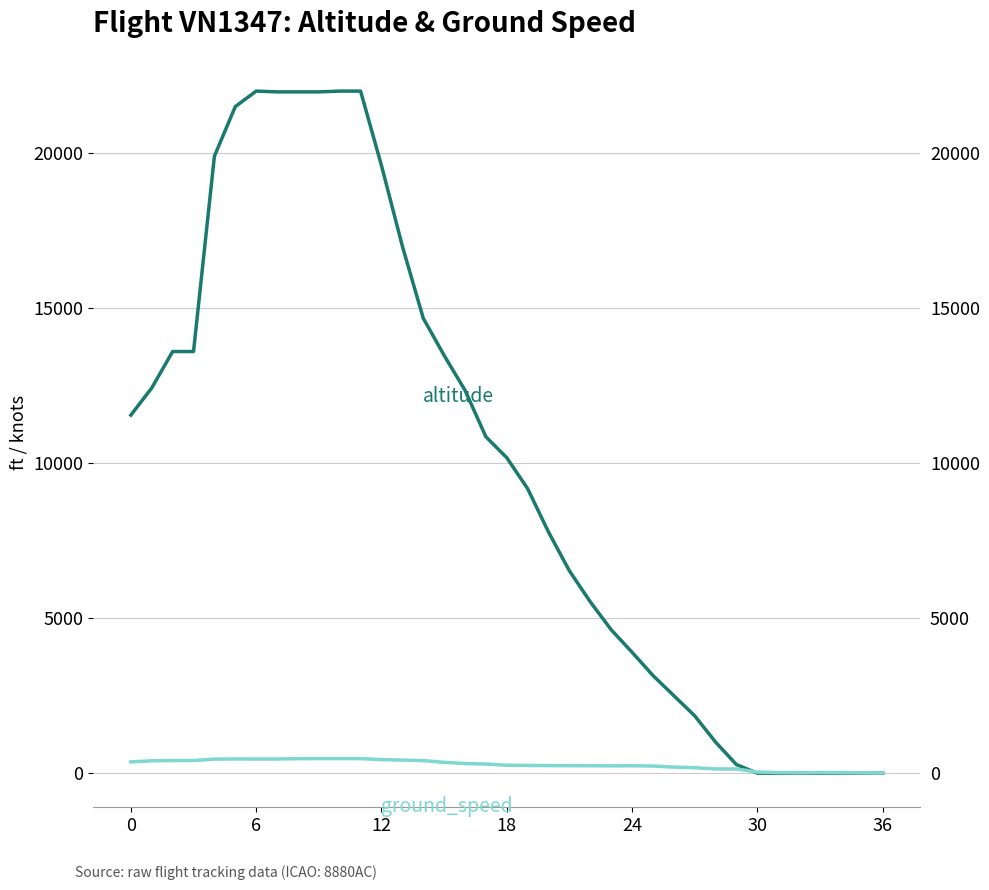

How many values in altitude are above zero?

30